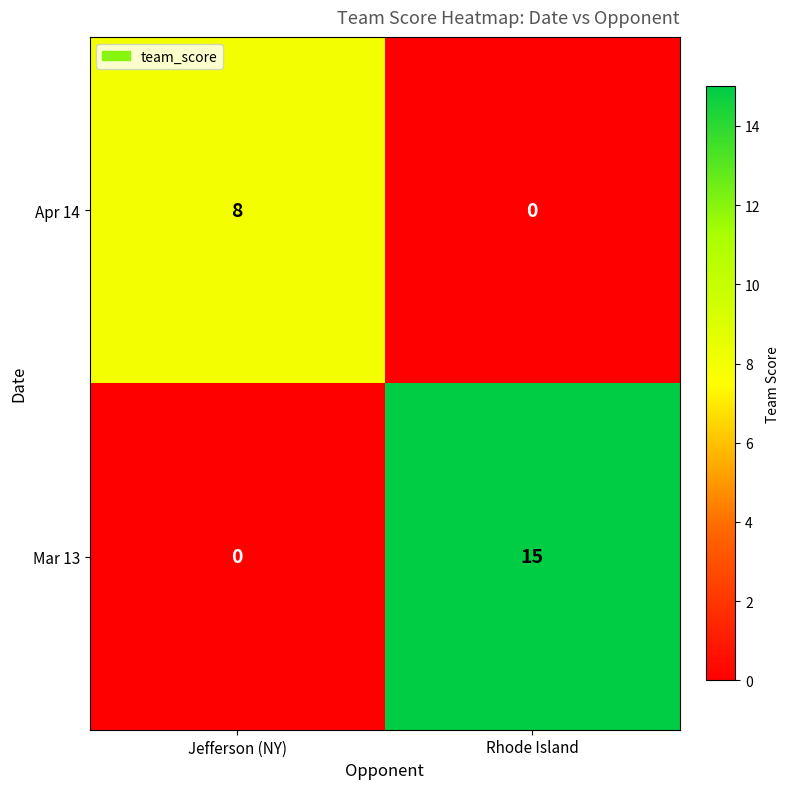

Reading right to left, what are all the values shown in this chart?

Apr 14: Rhode Island=0	Jefferson (NY)=8
Mar 13: Rhode Island=15	Jefferson (NY)=0